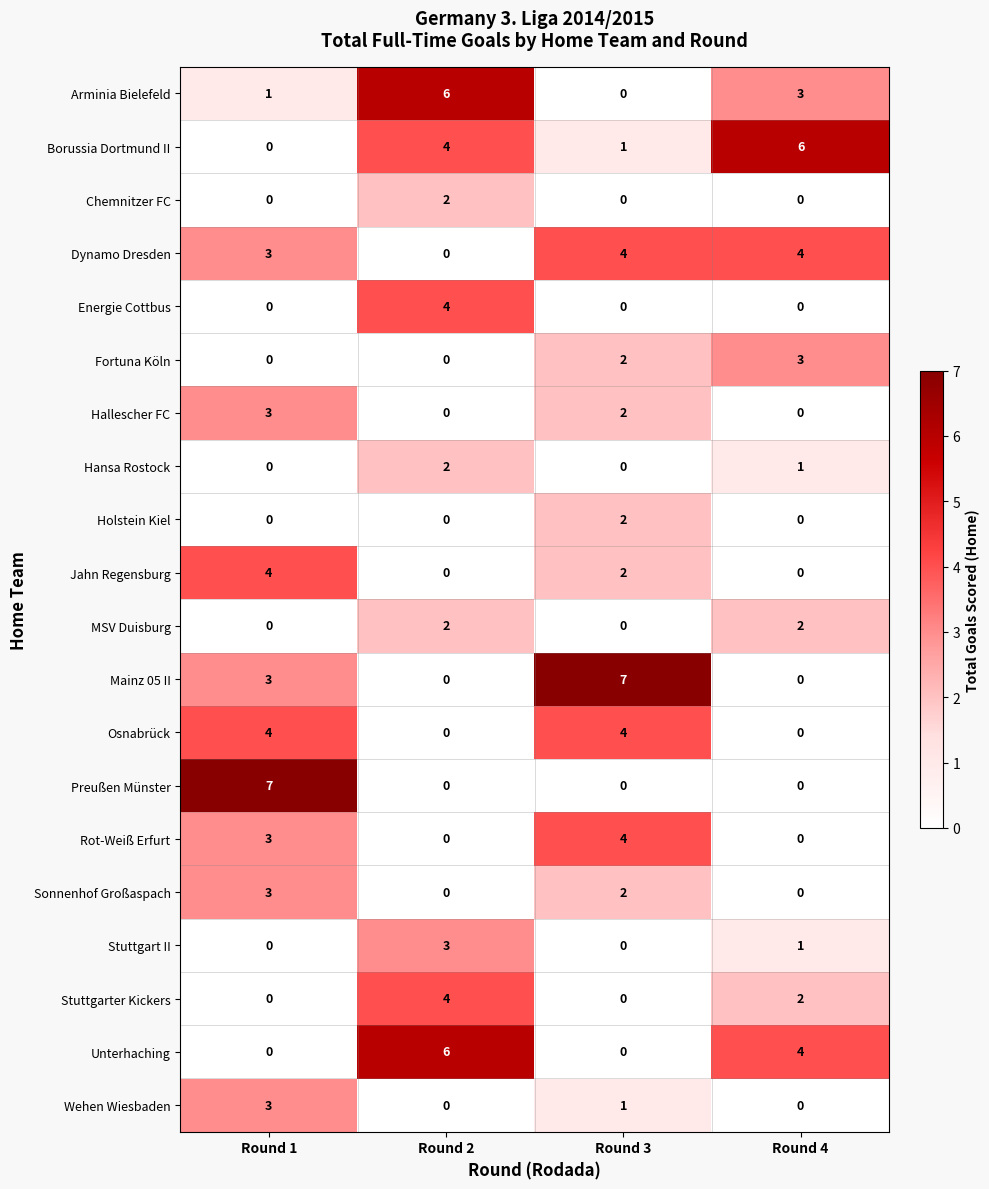

Where does the Stuttgarter Kickers series first go above 2?

Round 2